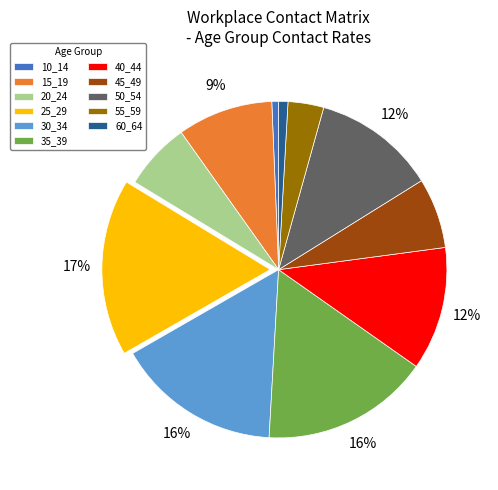

To the nearest percent, what is the difference between the 40_44 and 30_34 slice percentages?

4%